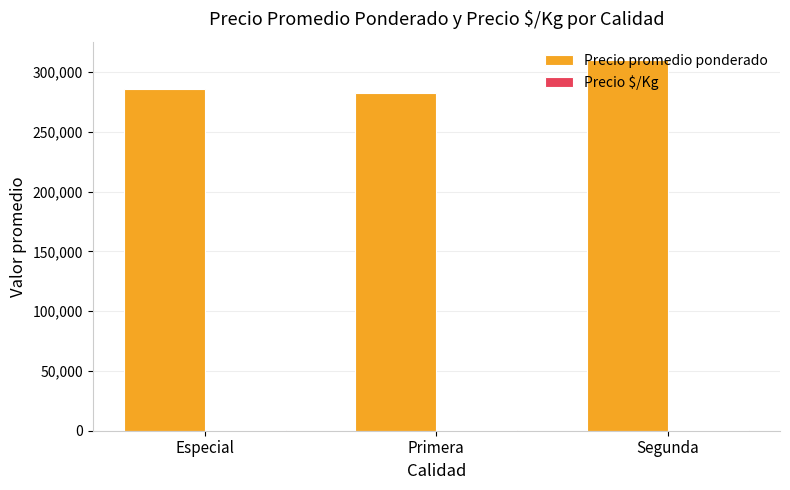

What is the highest value of the Precio promedio ponderado series?

310062